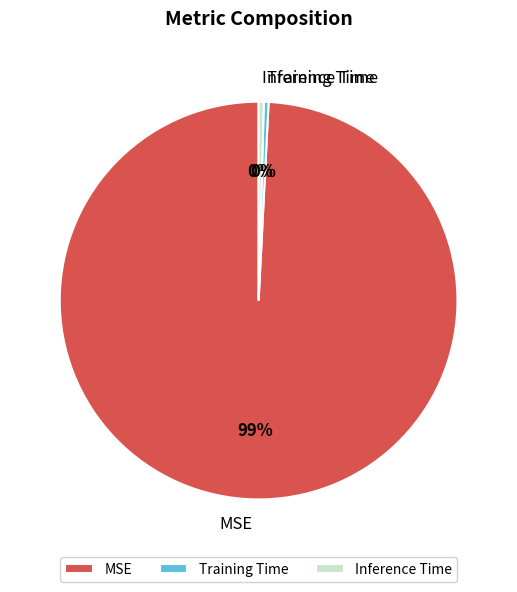

Which category has the biggest portion of the pie?

MSE